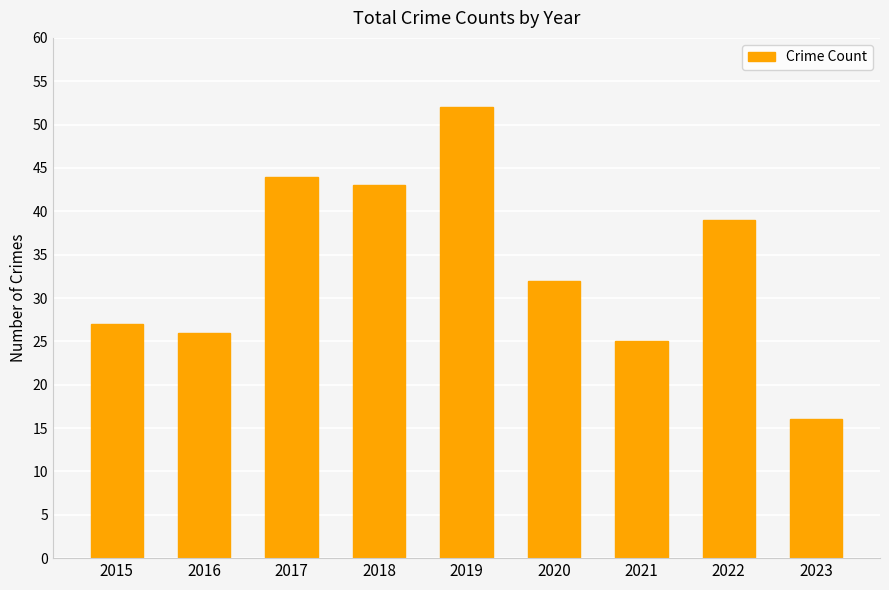

List the labels in order of value, largest first.

2019, 2017, 2018, 2022, 2020, 2015, 2016, 2021, 2023